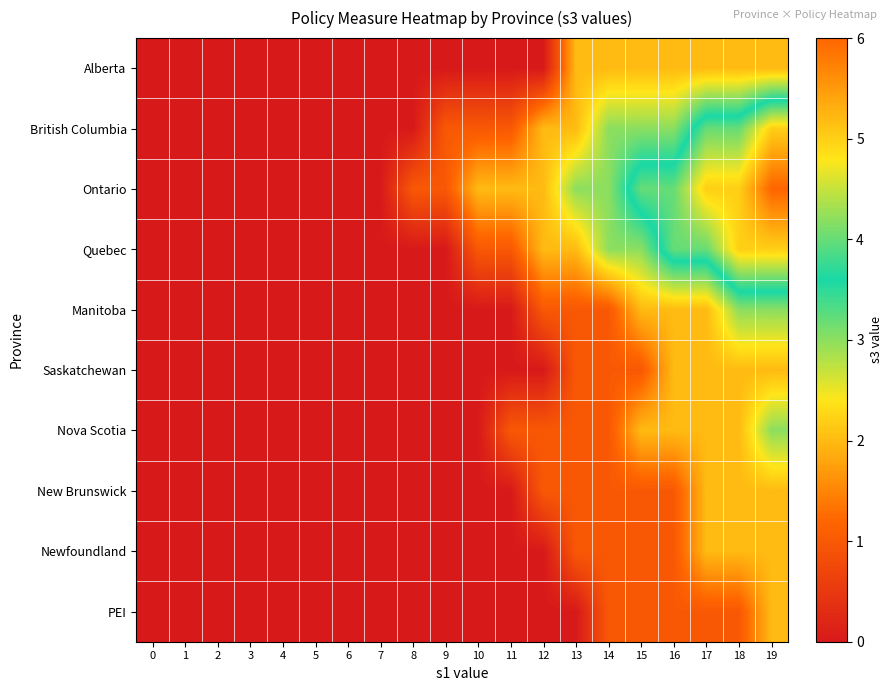

Between 9 and 14, which series saw the biggest shift?

Quebec